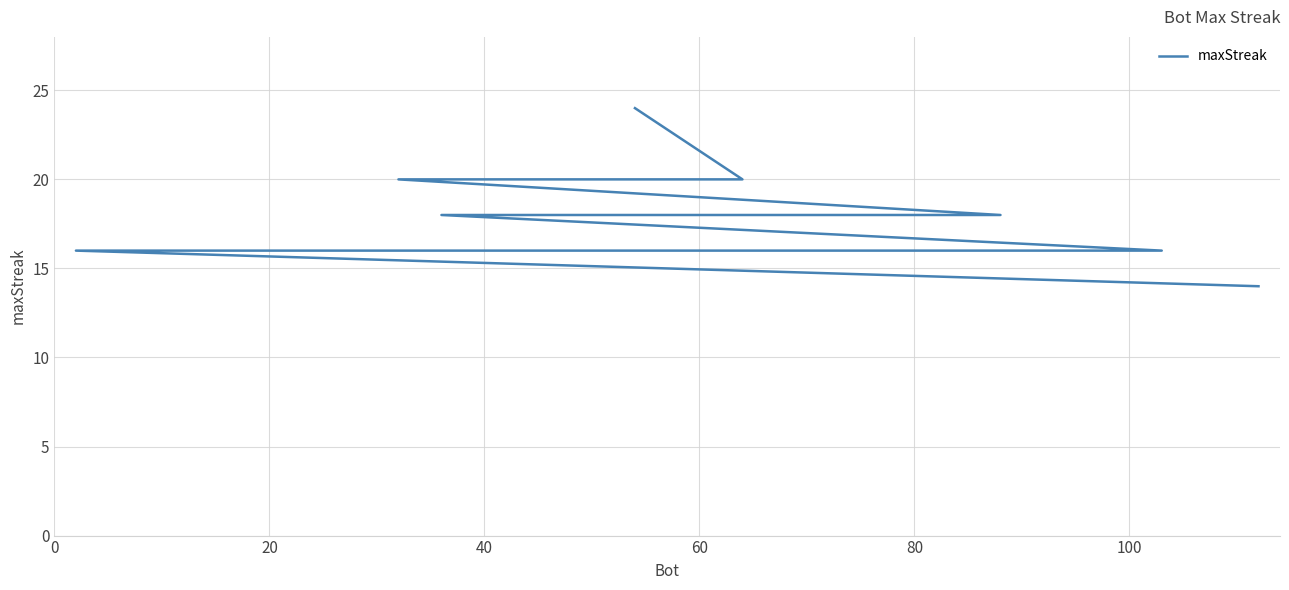

The value at 120 is 9. True or false?

False